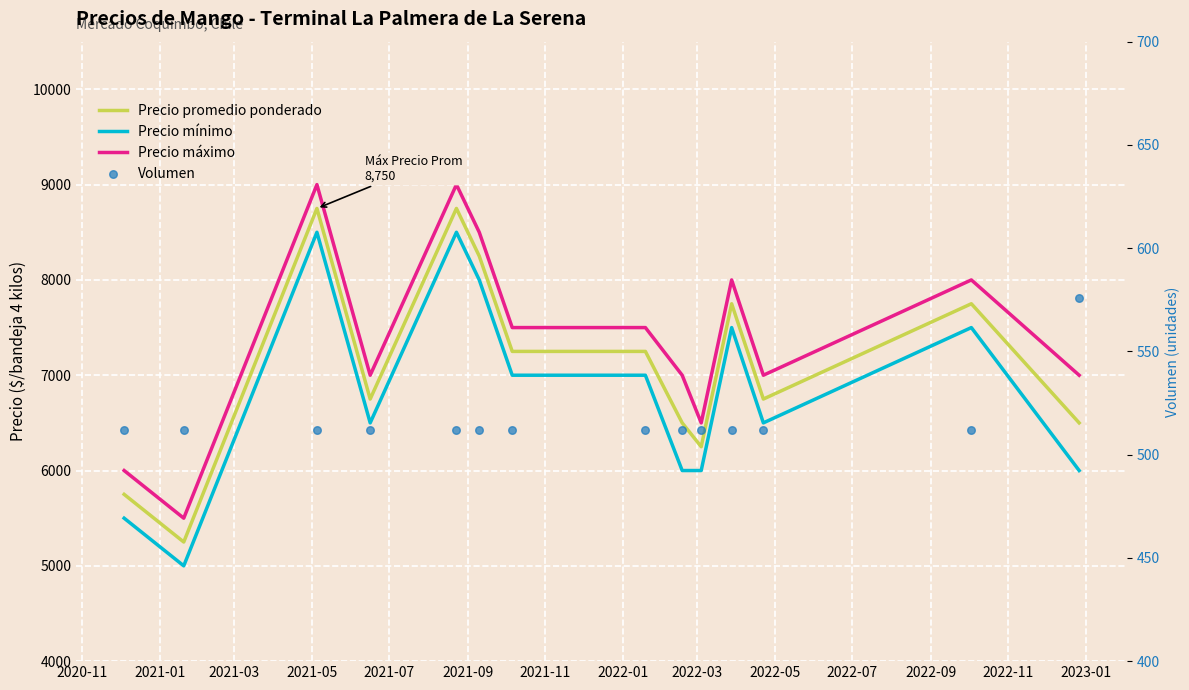

Which series reaches the minimum Y coordinate?

Volumen